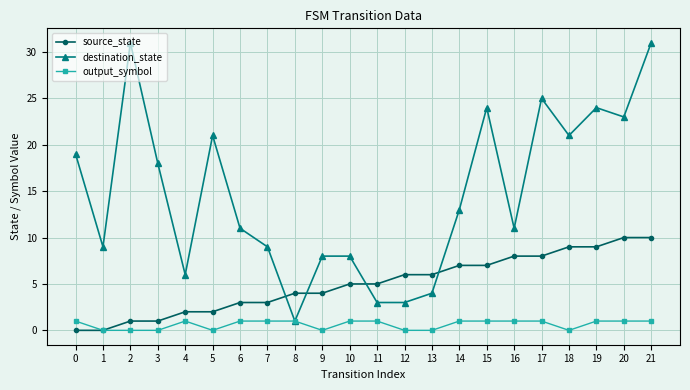

True or false: source_state and destination_state intersect in this chart.

True